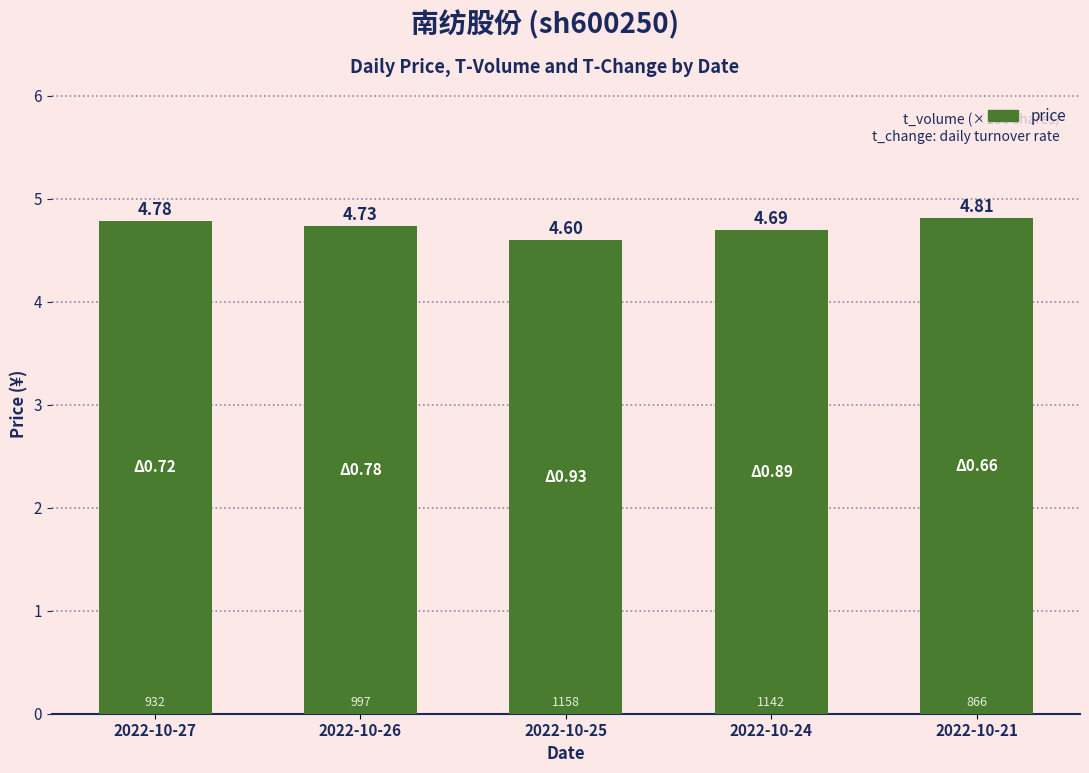

What is the ratio of the value at 2022-10-25 to the value at 2022-10-26?

1.0